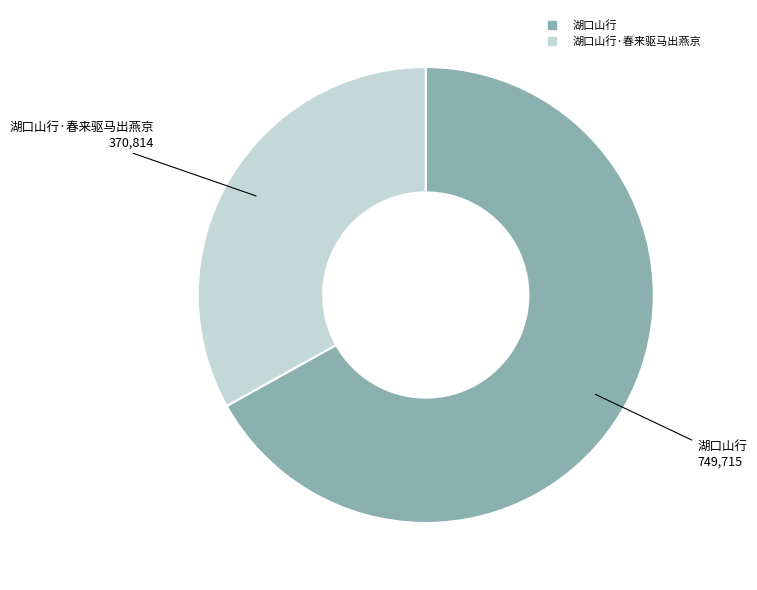

Is there any slice that represents more than half of the pie?

Yes